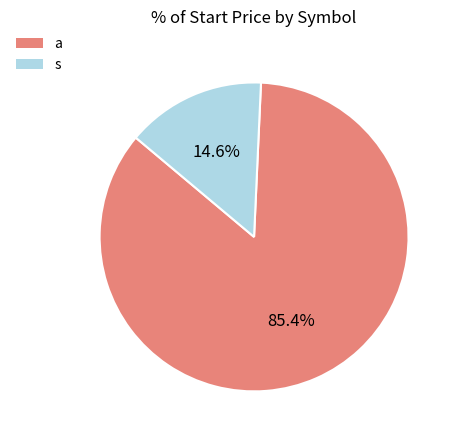

How many segments does this pie chart have?

2